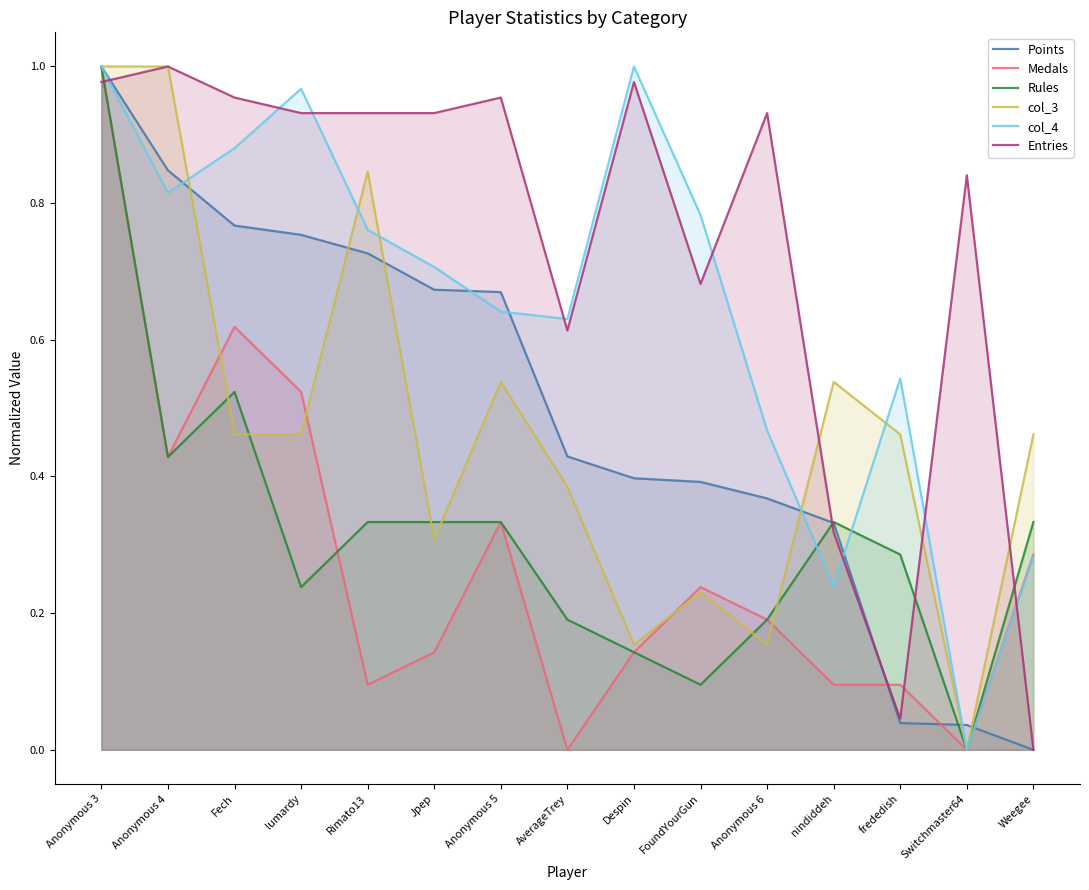

What is the value of the col_3 point at the 9th from the left?

0.2